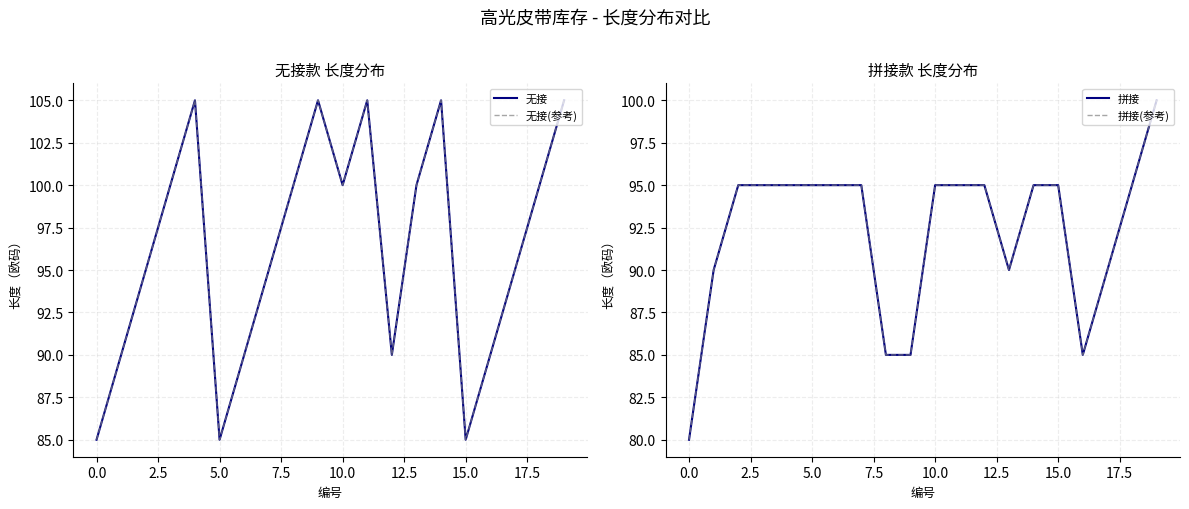

Between 11 and 15, which is larger?

11